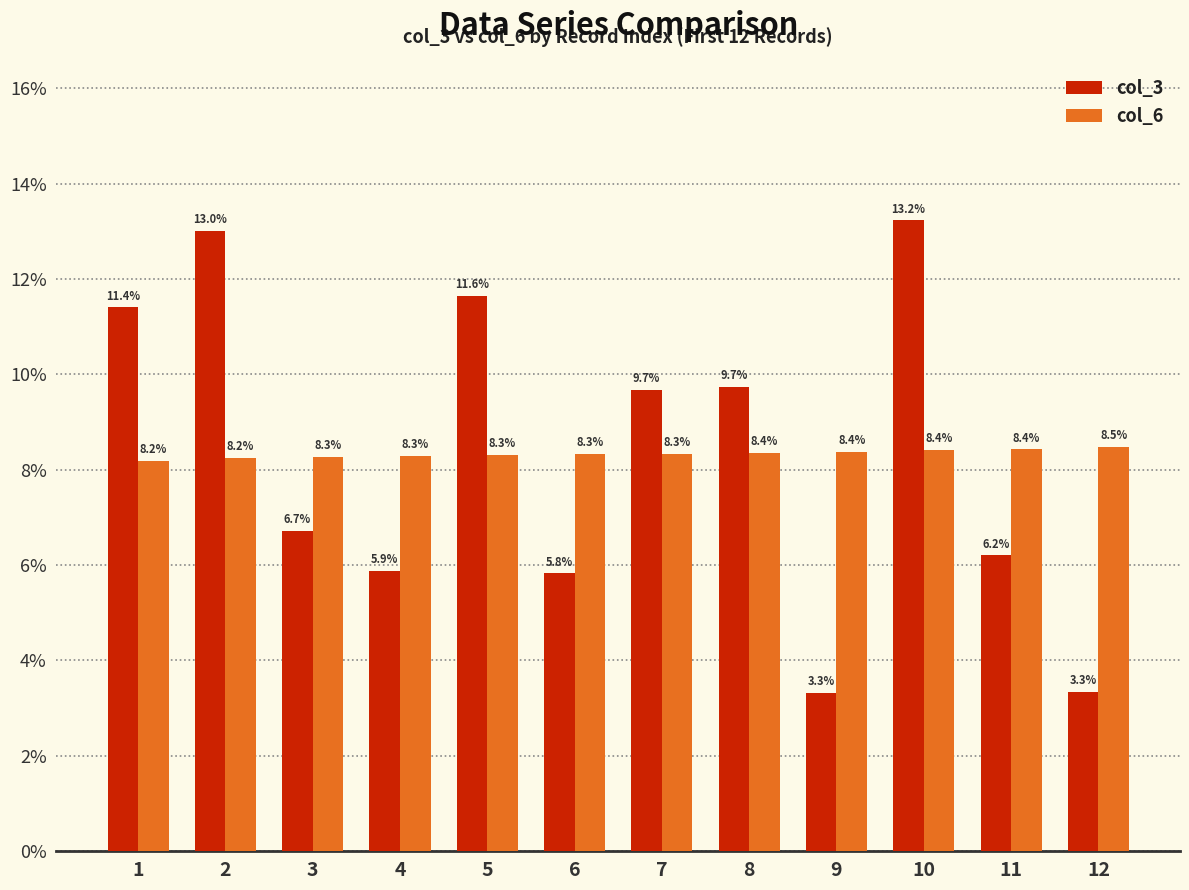

Between 6 and 12, which series saw the biggest shift?

col_3